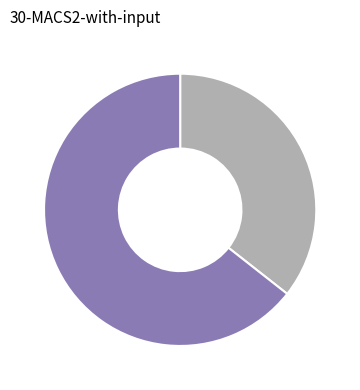

Does any single category account for the majority?

Yes